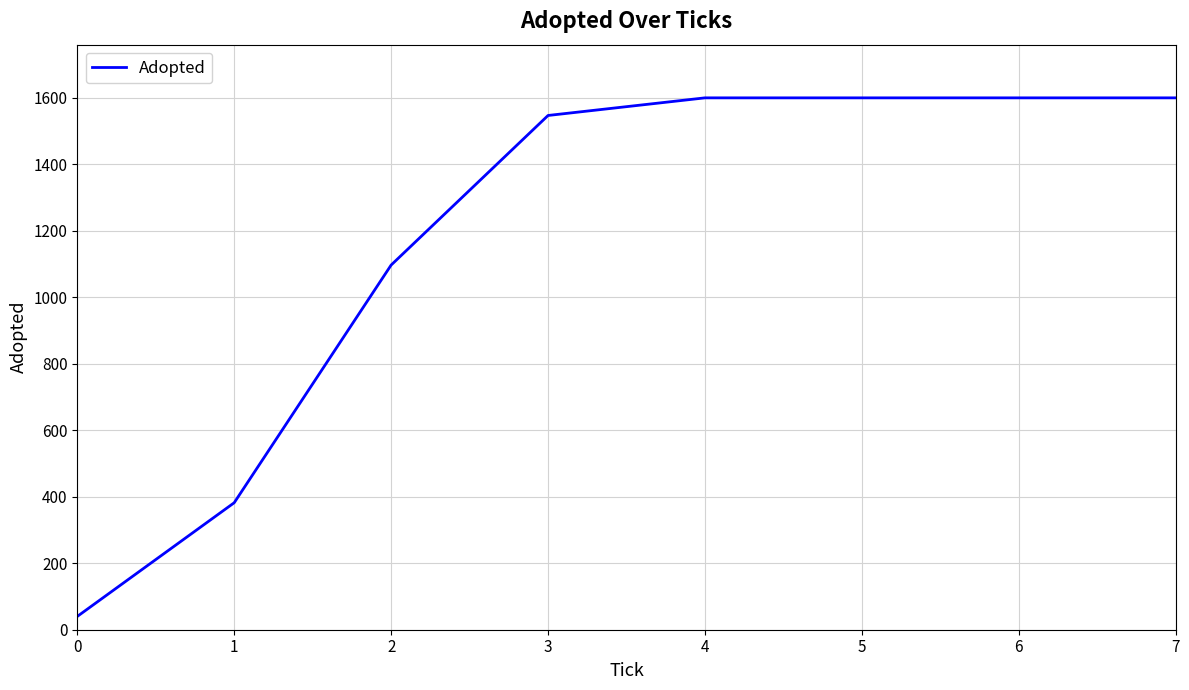

What is the change in value from 2 to 3?

+450